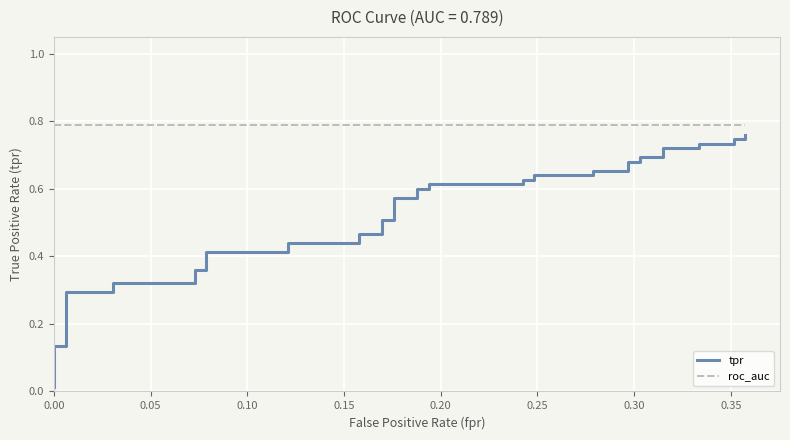

True or false: tpr has more than 0 interior local peaks.

False